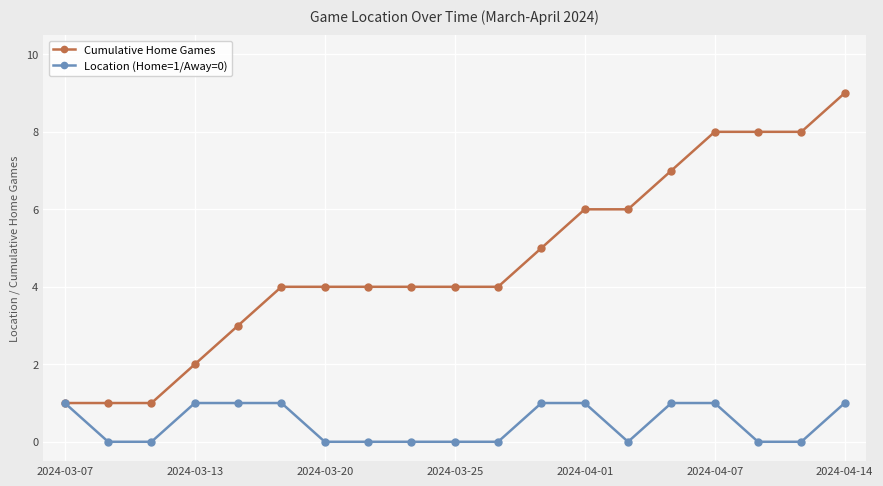

List the series in order of their overall mean, highest first.

Cumulative Home Games, Location (Home=1/Away=0)